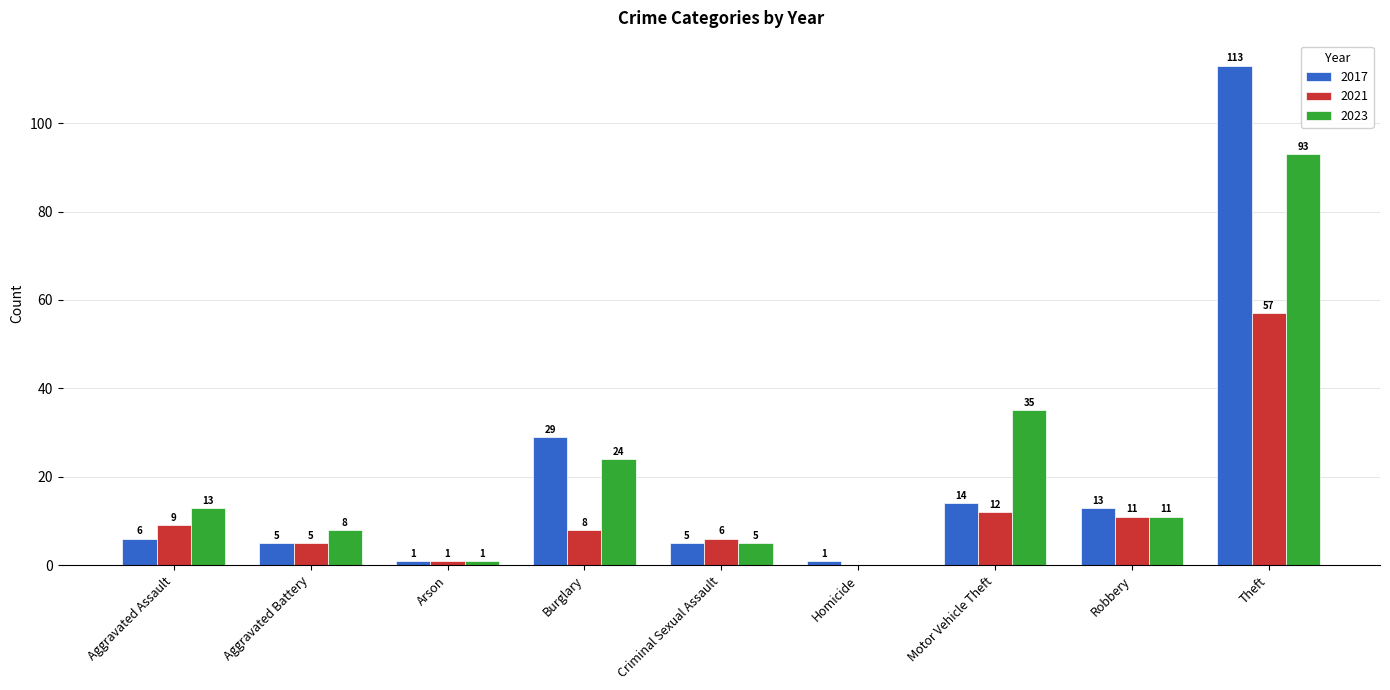

The value of 2017 at Aggravated Battery is 5. True or false?

True